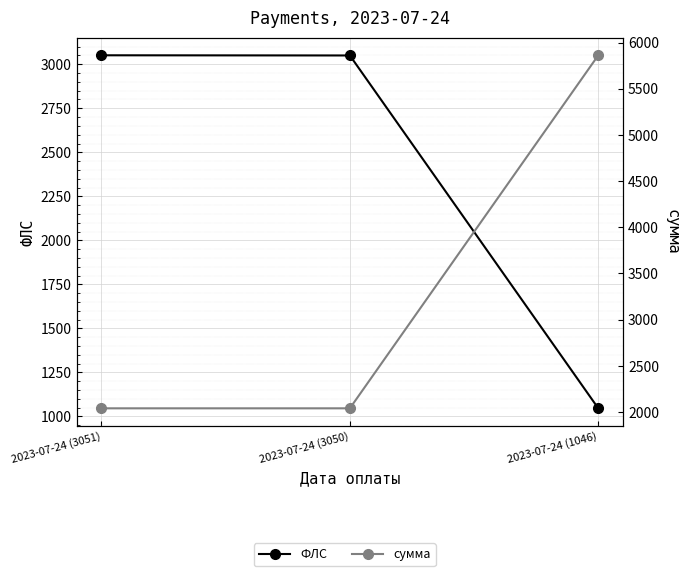

Reading left to right, extract all data points from this chart.

ФЛС: 3051.0	3050.0	1046.0
сумма: 2040.1	2040.1	5861.7